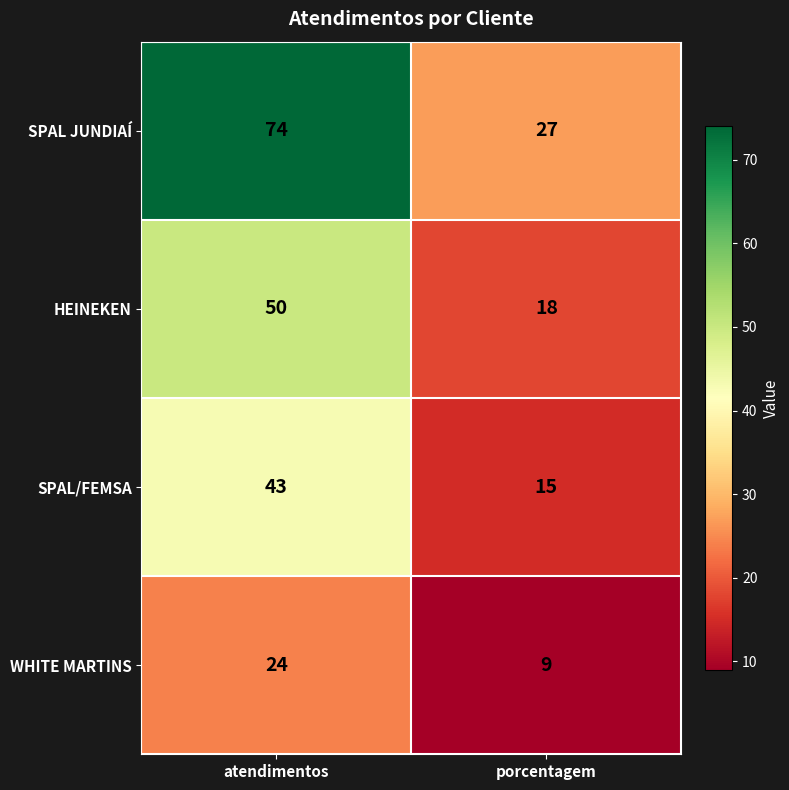

How many categories are shown in the chart?

2